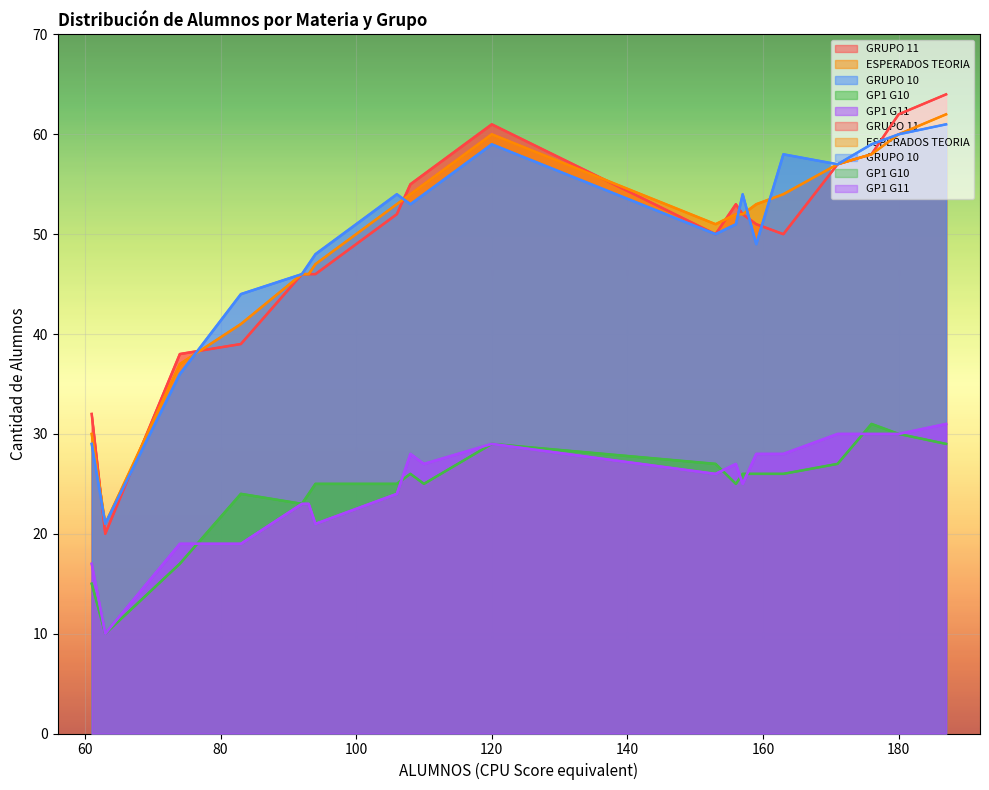

Rank the series by their maximum value, from highest to lowest.

GRUPO 11, ESPERADOS TEORIA, GRUPO 10, GP1 G10, GP1 G11